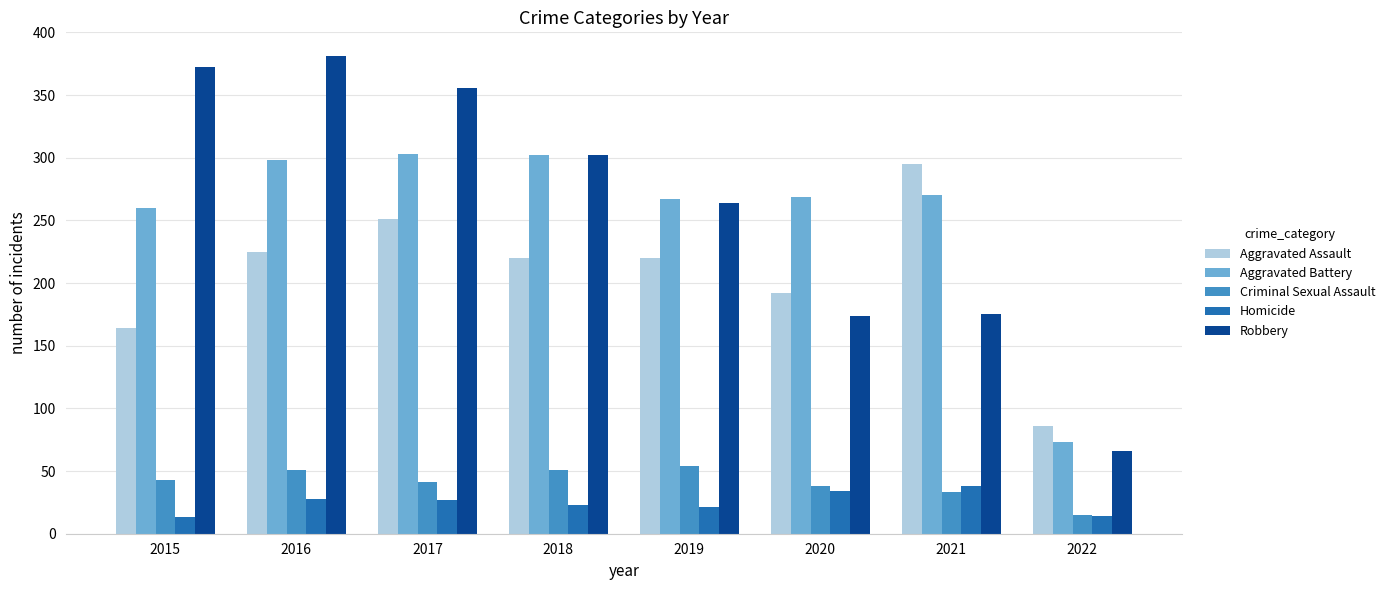

Which series changed the most between 2020 and 2022?

Aggravated Battery